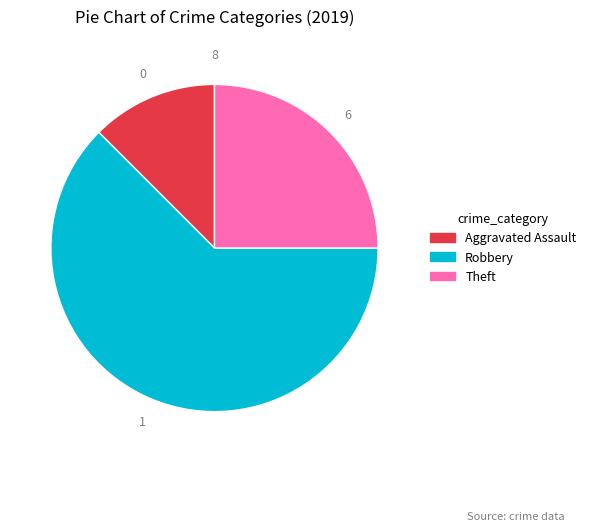

Does any single category account for the majority?

Yes